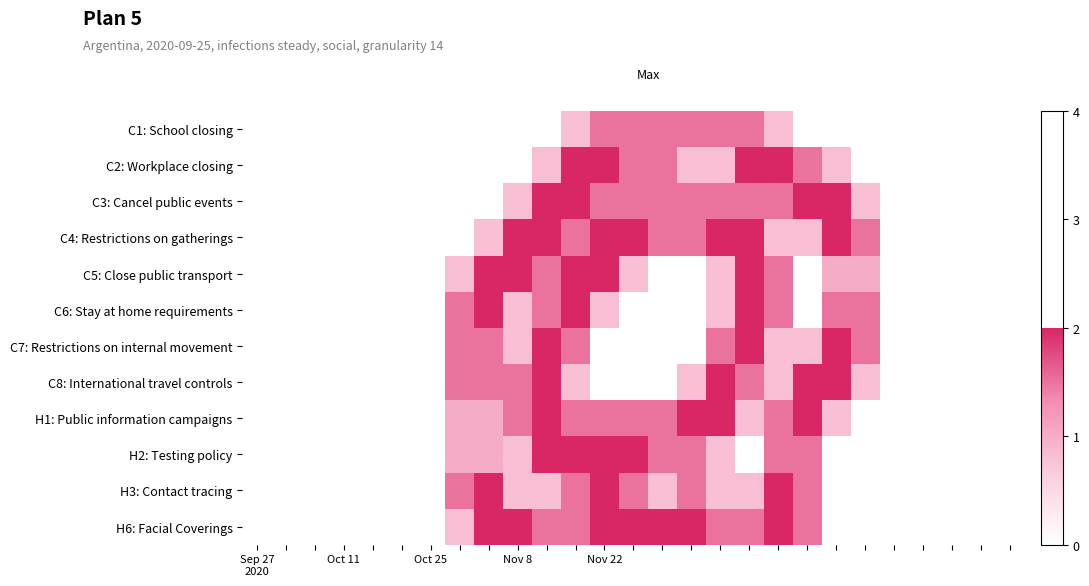

Reading left to right, list all the values displayed in this chart.

C1: School closing: 0.0	0.0	0.0	0.0	0.0	0.0	0.0	0.0	0.0	0.0	0.0	0.8	1.5	1.5	1.5	1.5	1.5	1.5	0.8	0.0	0.0	0.0	0.0	0.0	0.0	0.0	0.0
C2: Workplace closing: 0.0	0.0	0.0	0.0	0.0	0.0	0.0	0.0	0.0	0.0	0.8	2.0	2.0	1.5	1.5	0.8	0.8	2.0	2.0	1.5	0.8	0.0	0.0	0.0	0.0	0.0	0.0
C3: Cancel public events: 0.0	0.0	0.0	0.0	0.0	0.0	0.0	0.0	0.0	0.8	2.0	2.0	1.5	1.5	1.5	1.5	1.5	1.5	1.5	2.0	2.0	0.8	0.0	0.0	0.0	0.0	0.0
C4: Restrictions on gatherings: 0.0	0.0	0.0	0.0	0.0	0.0	0.0	0.0	0.8	2.0	2.0	1.5	2.0	2.0	1.5	1.5	2.0	2.0	0.8	0.8	2.0	1.5	0.0	0.0	0.0	0.0	0.0
C5: Close public transport: 0.0	0.0	0.0	0.0	0.0	0.0	0.0	0.8	2.0	2.0	1.5	2.0	2.0	0.8	0.0	0.0	0.8	2.0	1.5	0.0	1.0	1.0	0.0	0.0	0.0	0.0	0.0
C6: Stay at home requirements: 0.0	0.0	0.0	0.0	0.0	0.0	0.0	1.5	2.0	0.8	1.5	2.0	0.8	0.0	0.0	0.0	0.8	2.0	1.5	0.0	1.5	1.5	0.0	0.0	0.0	0.0	0.0
C7: Restrictions on internal movement: 0.0	0.0	0.0	0.0	0.0	0.0	0.0	1.5	1.5	0.8	2.0	1.5	0.0	0.0	0.0	0.0	1.5	2.0	0.8	0.8	2.0	1.5	0.0	0.0	0.0	0.0	0.0
C8: International travel controls: 0.0	0.0	0.0	0.0	0.0	0.0	0.0	1.5	1.5	1.5	2.0	0.8	0.0	0.0	0.0	0.8	2.0	1.5	0.8	2.0	2.0	0.8	0.0	0.0	0.0	0.0	0.0
H1: Public information campaigns: 0.0	0.0	0.0	0.0	0.0	0.0	0.0	1.0	1.0	1.5	2.0	1.5	1.5	1.5	1.5	2.0	2.0	0.8	1.5	2.0	0.8	0.0	0.0	0.0	0.0	0.0	0.0
H2: Testing policy: 0.0	0.0	0.0	0.0	0.0	0.0	0.0	1.0	1.0	0.8	2.0	2.0	2.0	2.0	1.5	1.5	0.8	0.0	1.5	1.5	0.0	0.0	0.0	0.0	0.0	0.0	0.0
H3: Contact tracing: 0.0	0.0	0.0	0.0	0.0	0.0	0.0	1.5	2.0	0.8	0.8	1.5	2.0	1.5	0.8	1.5	0.8	0.8	2.0	1.5	0.0	0.0	0.0	0.0	0.0	0.0	0.0
H6: Facial Coverings: 0.0	0.0	0.0	0.0	0.0	0.0	0.0	0.8	2.0	2.0	1.5	1.5	2.0	2.0	2.0	2.0	1.5	1.5	2.0	1.5	0.0	0.0	0.0	0.0	0.0	0.0	0.0